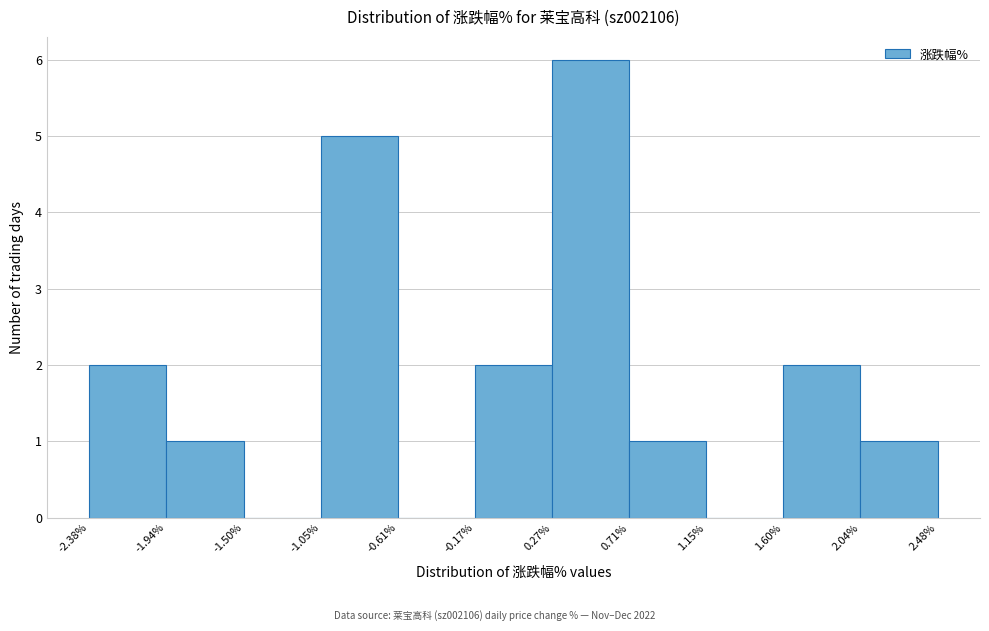

What is the height of the bar covering -1.94% to -1.50% on the x-axis? The values are not printed on the chart, so give them approximately, as read against the axis.

1